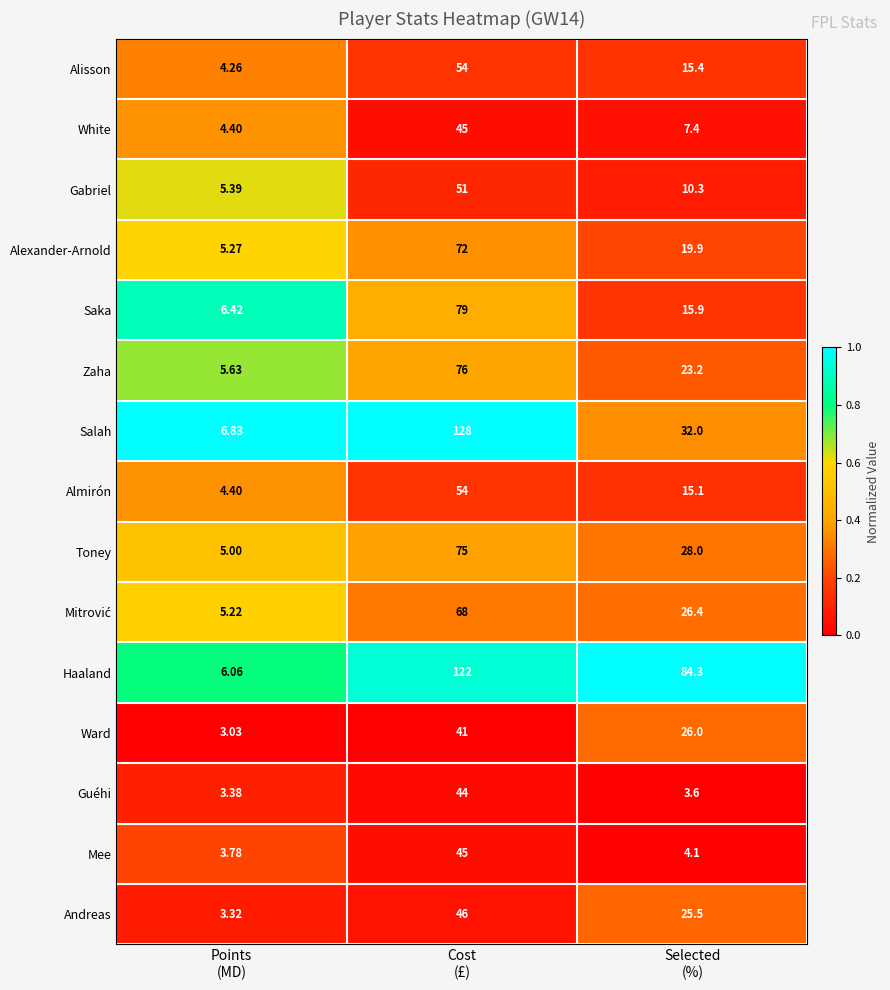

Which series has the largest total across all categories?

Haaland